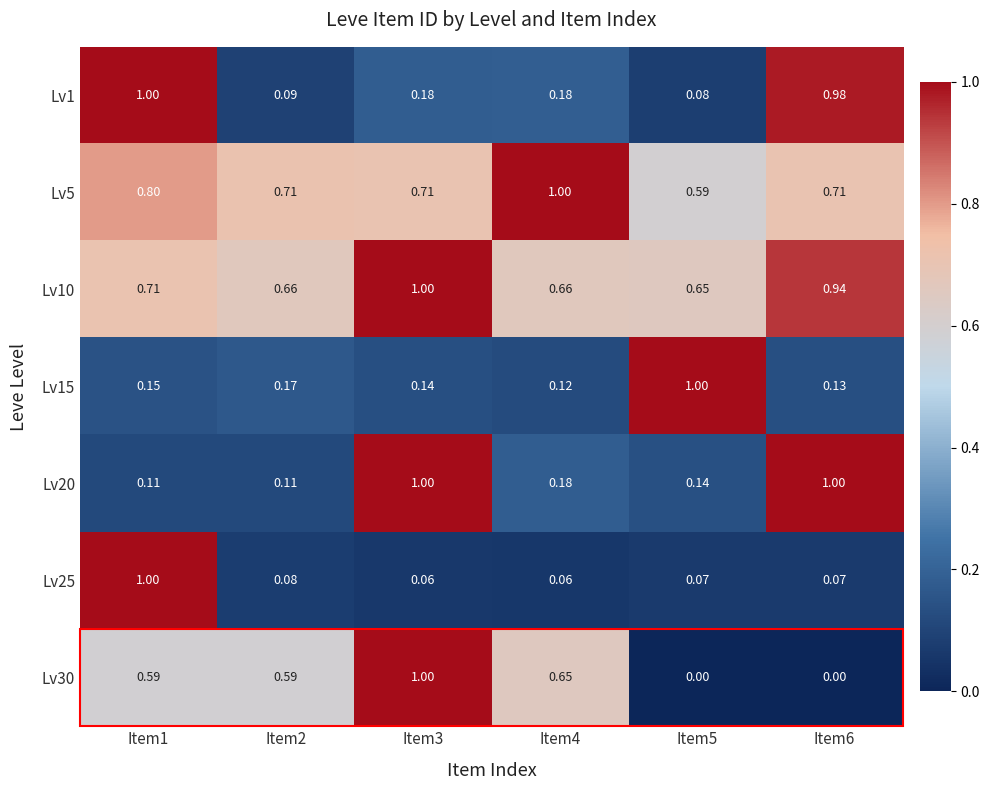

Between Item4 and Item5, which is larger?

Item4